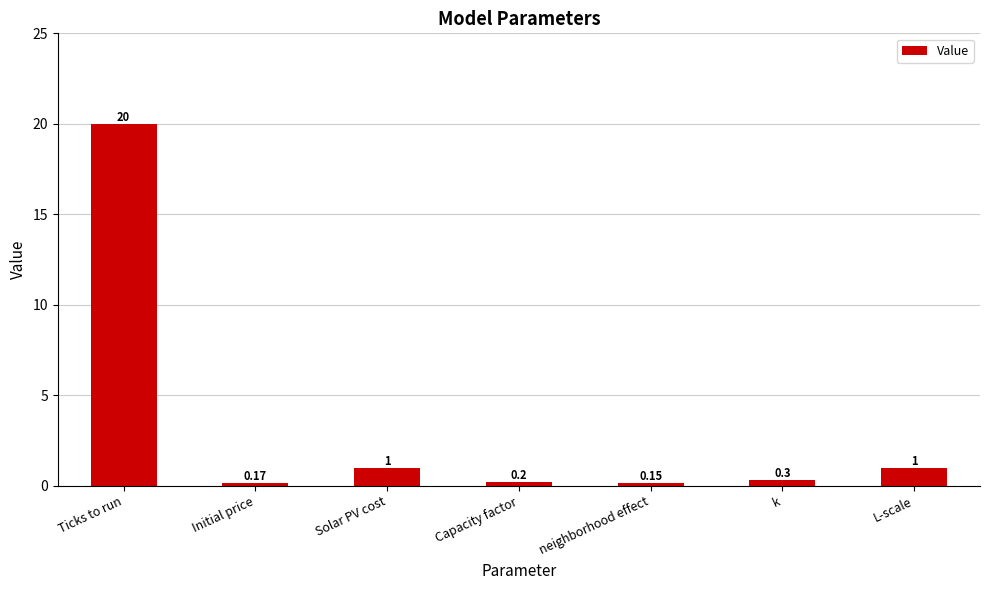

Are the bars horizontal?

No